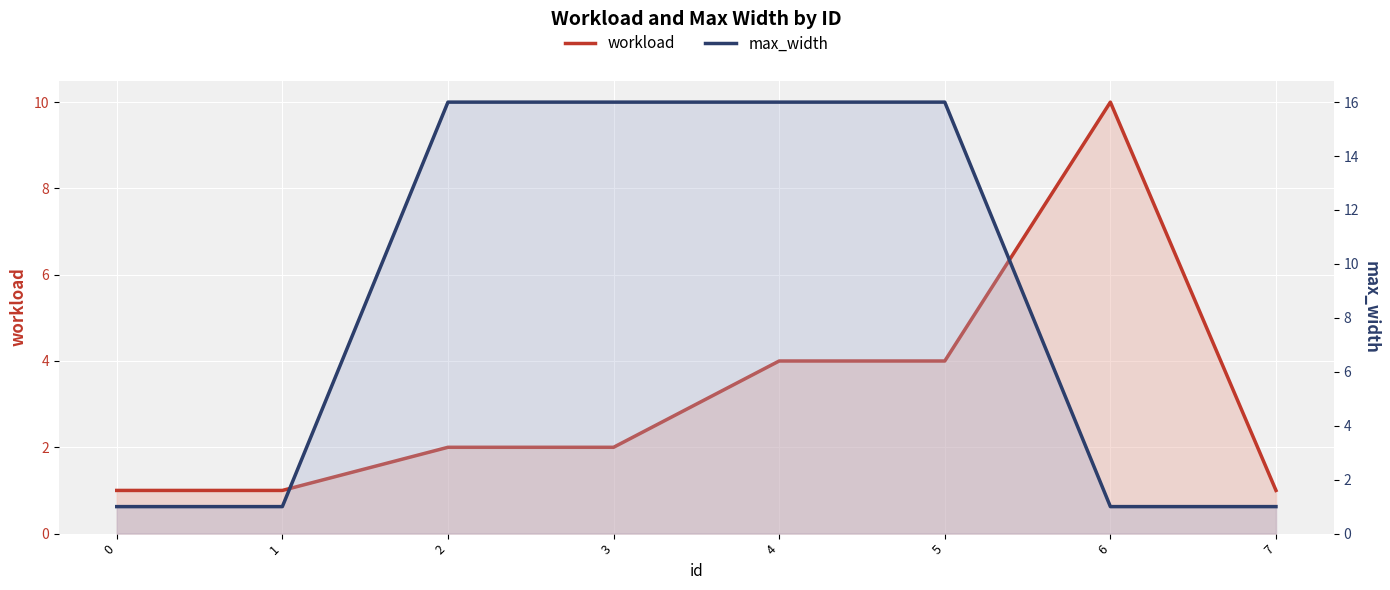

Is it true that workload equals 5 at 5?

False